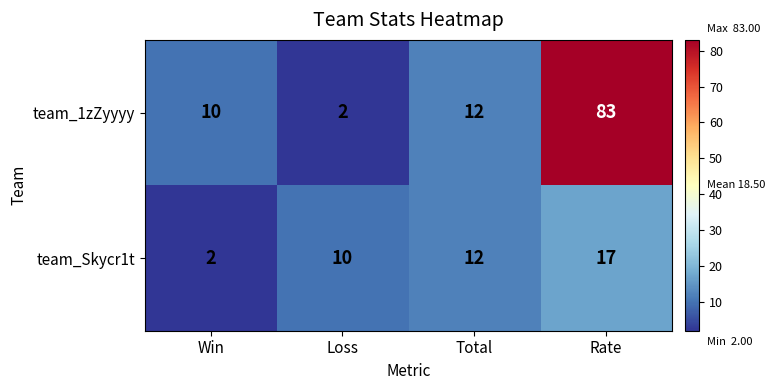

Rank the series by their average value, from highest to lowest.

team_1zZyyyy, team_Skycr1t